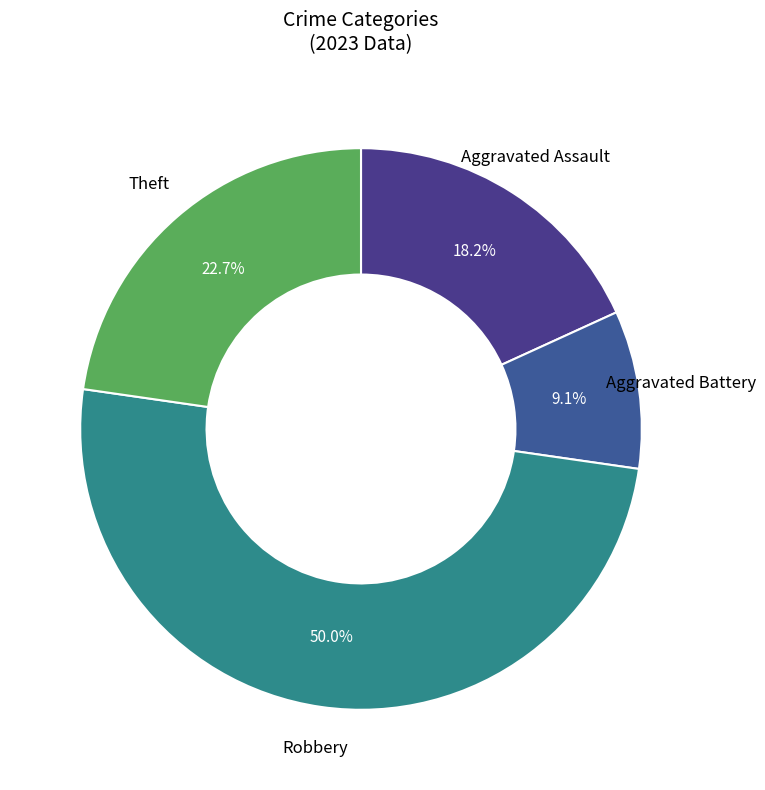

True or false: Aggravated Battery accounts for 9% of the total.

True